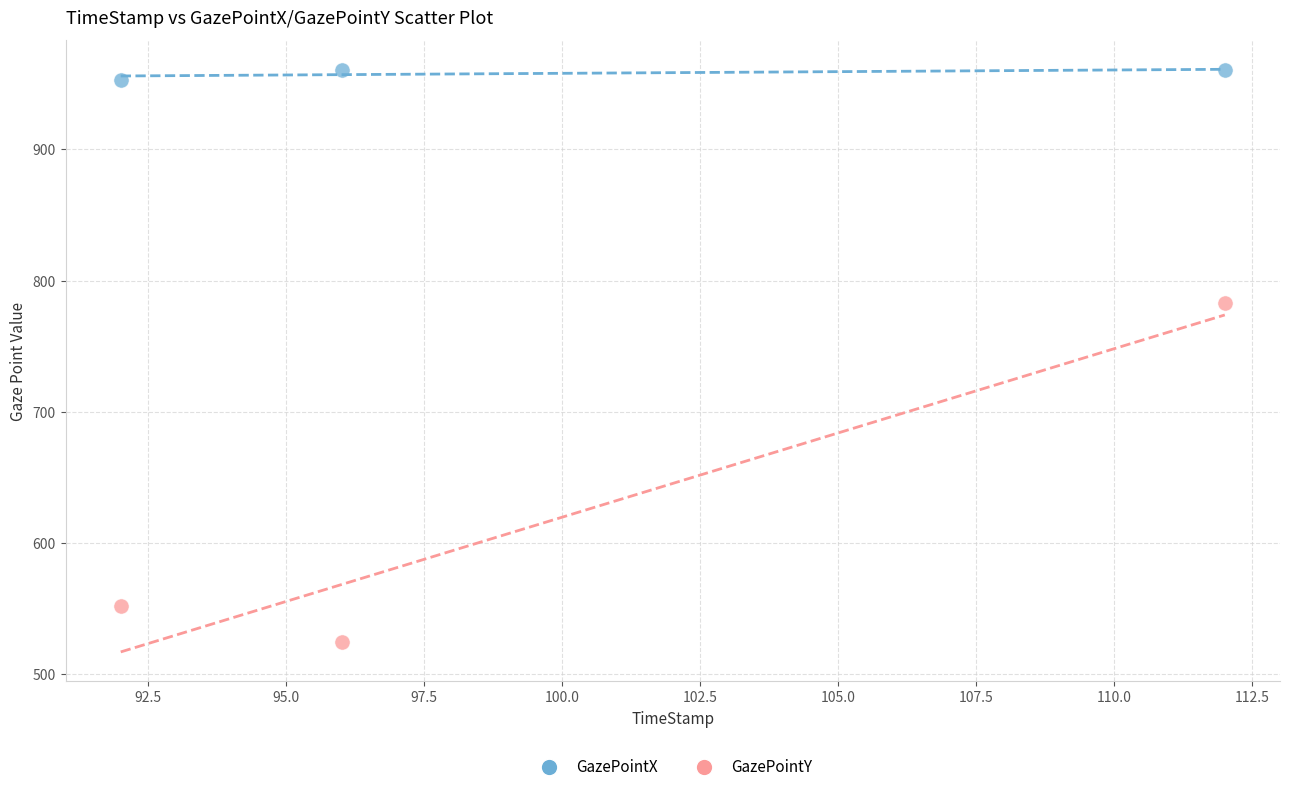

Which series has the widest spread of Y values?

GazePointY